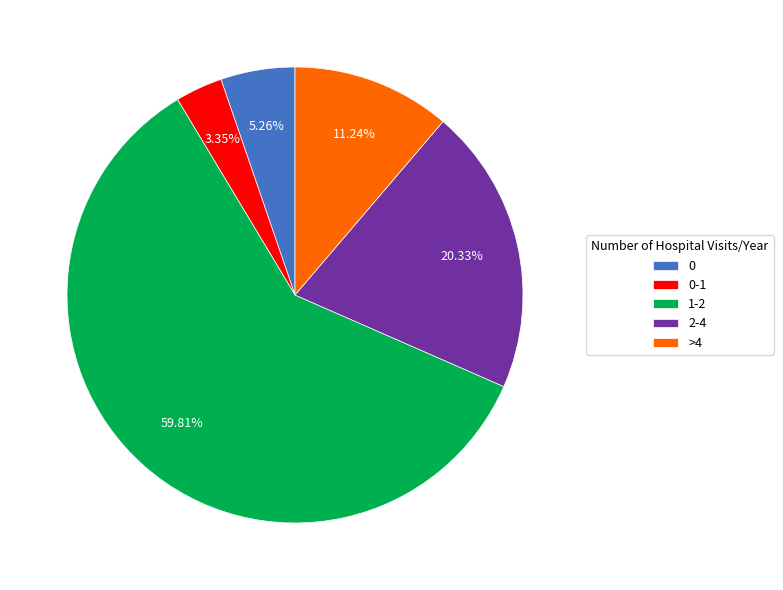

What is the majority slice?

1-2